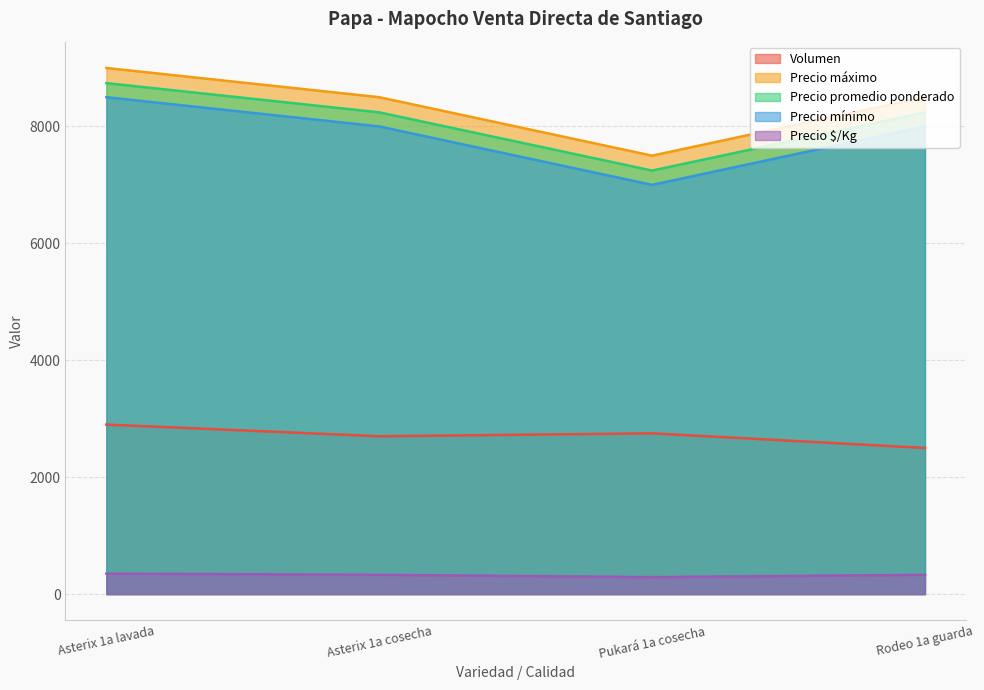

What is the greatest value displayed?

9000